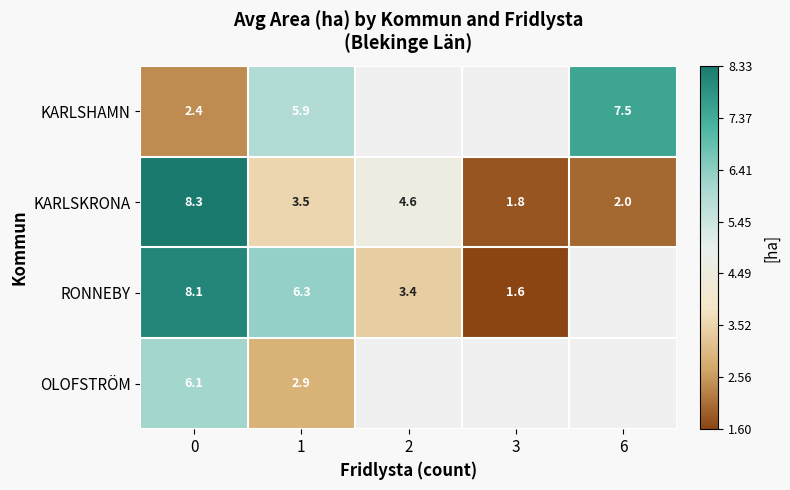

Is it true that KARLSKRONA equals 4.6 at 2?

True